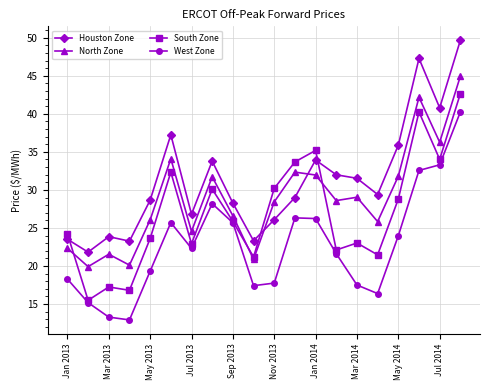

True or false: North Zone has more than 0 points higher than both neighbors.

True